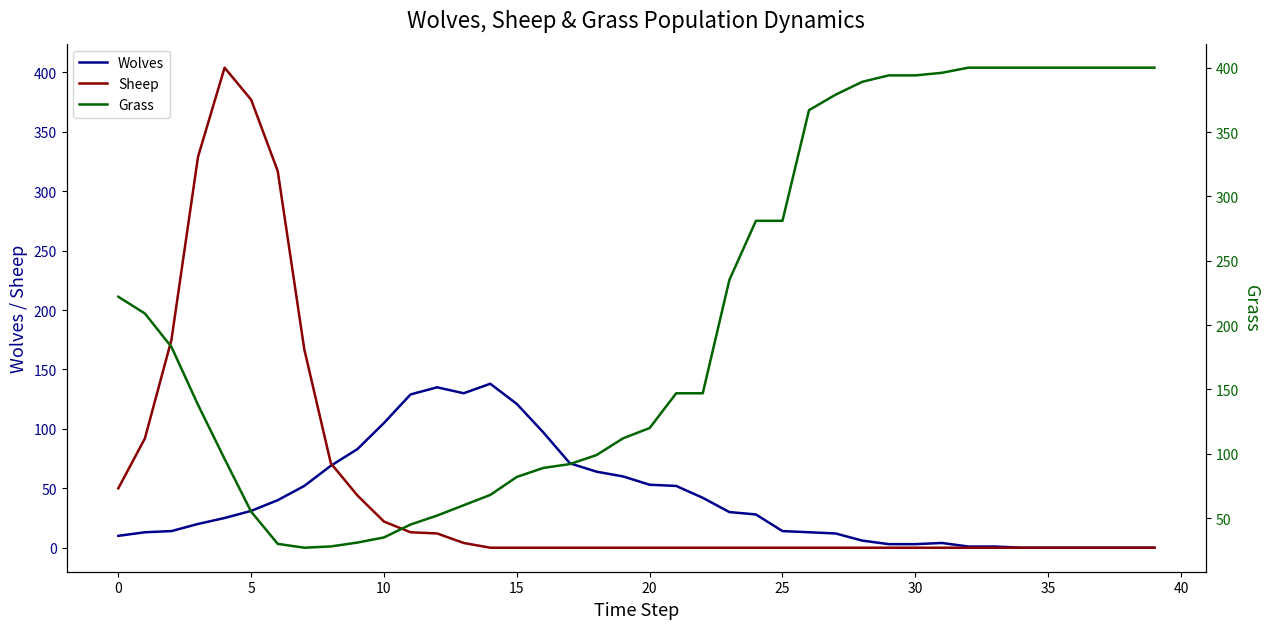

What is the difference between the maximum and minimum values in the Grass series?

373